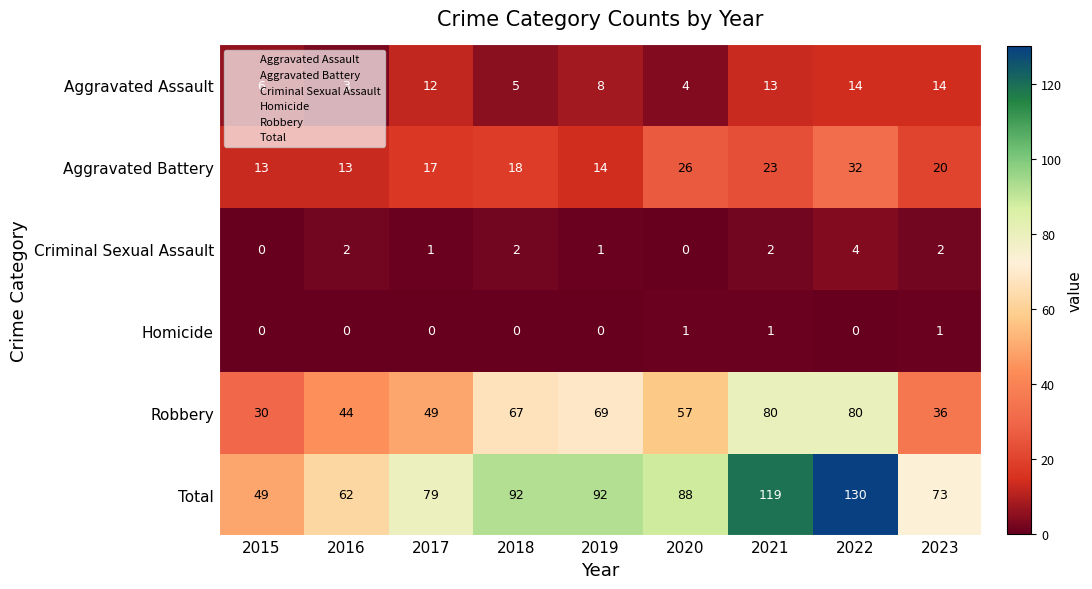

At which category is the sum across all series the highest?

2022